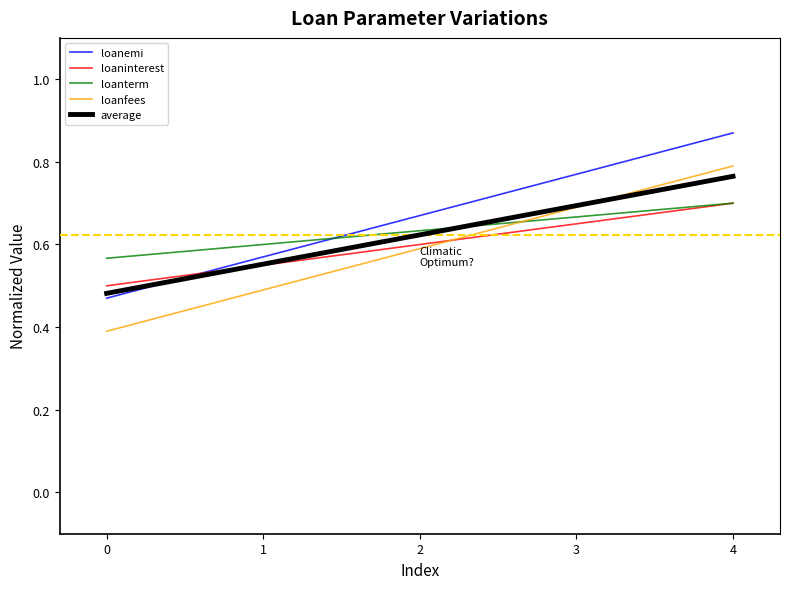

True or false: loaninterest has a value of 0.6 at 1.

True